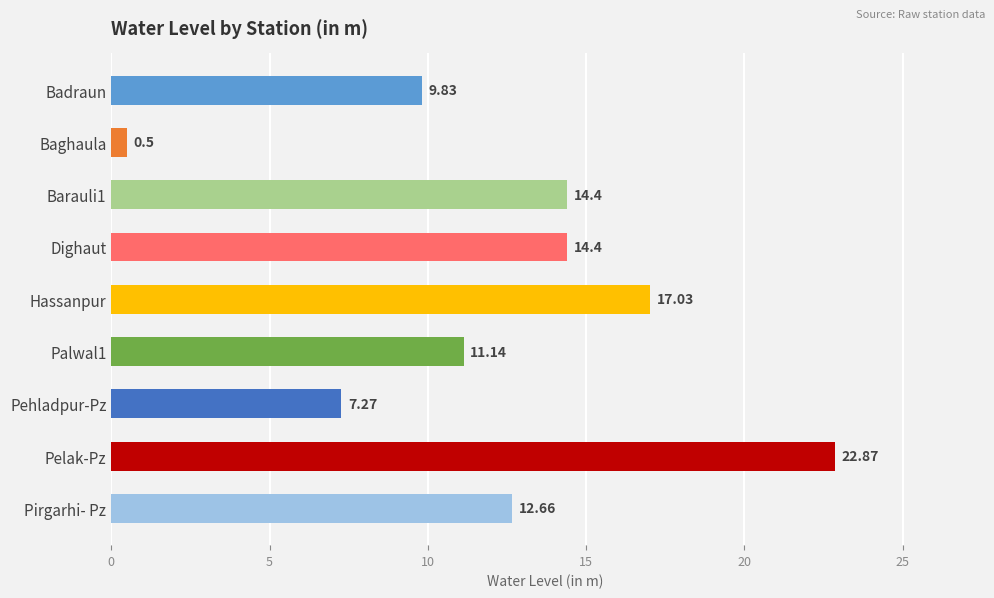

What is the average value?

12.2